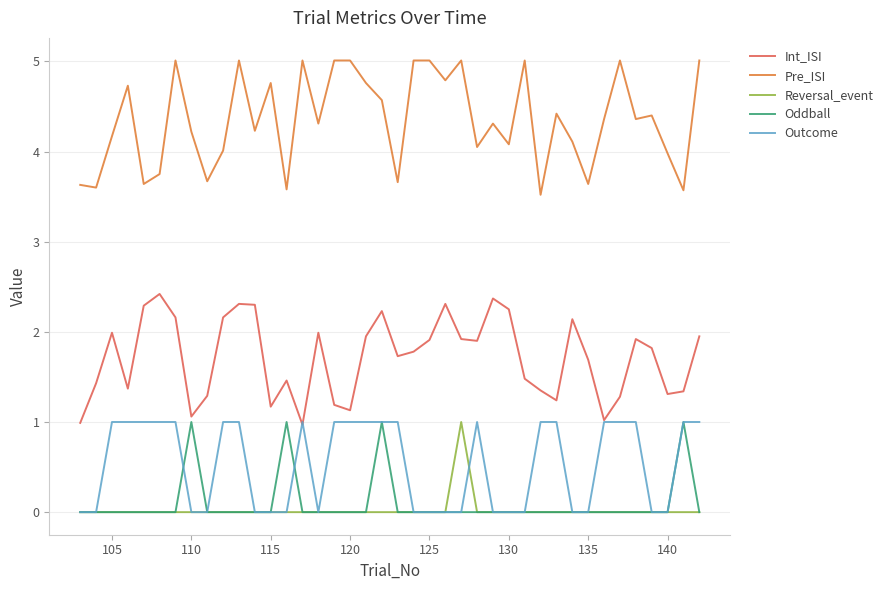

True or false: Outcome and Pre_ISI intersect in this chart.

False